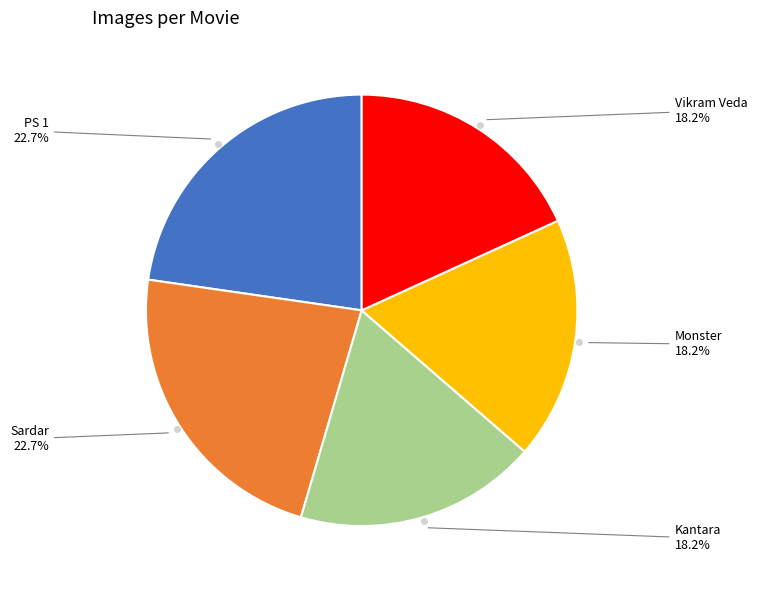

To the nearest percent, what percentage of the pie is Sardar?

23%